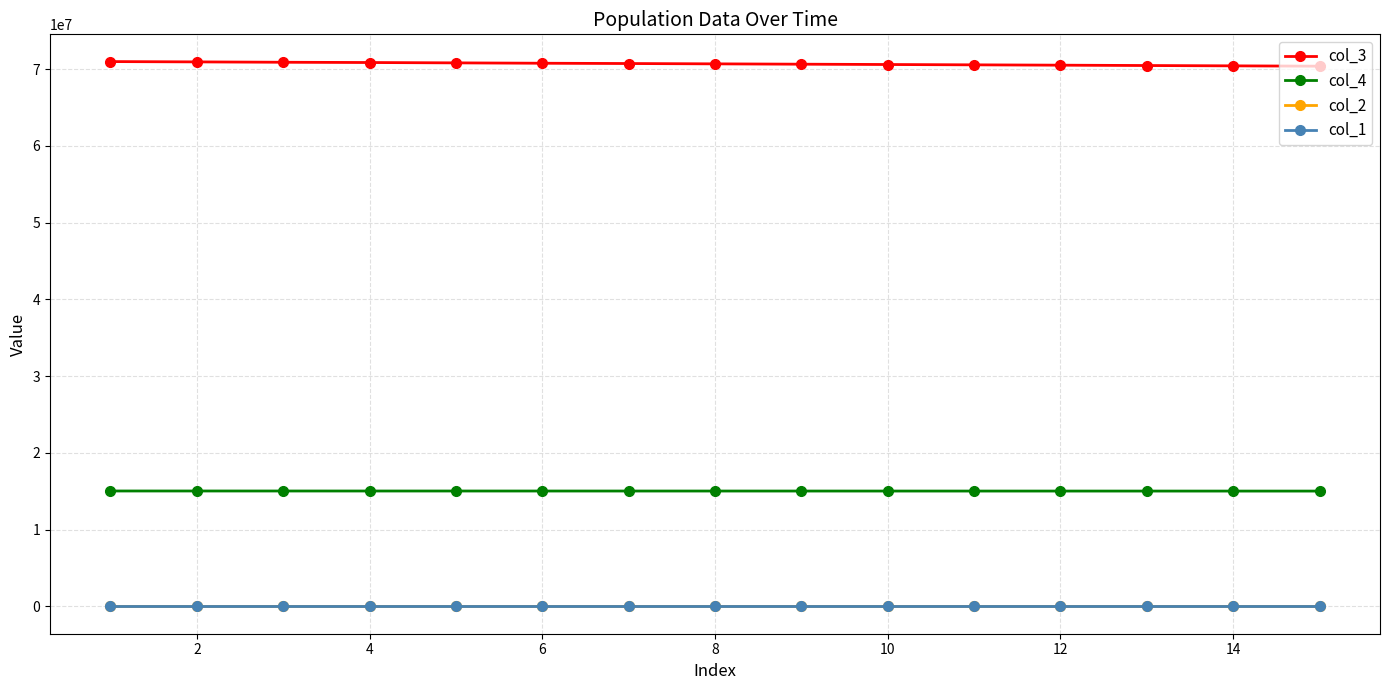

True or false: col_4 and col_1 cross at least once.

False